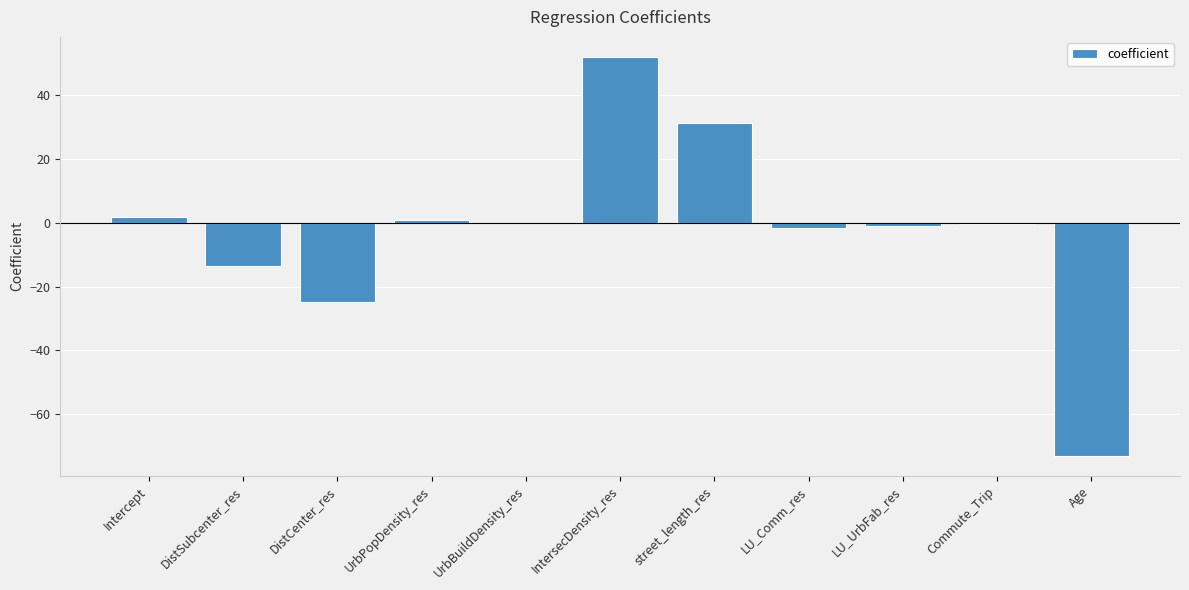

What is the maximum value shown in the chart?

52.1